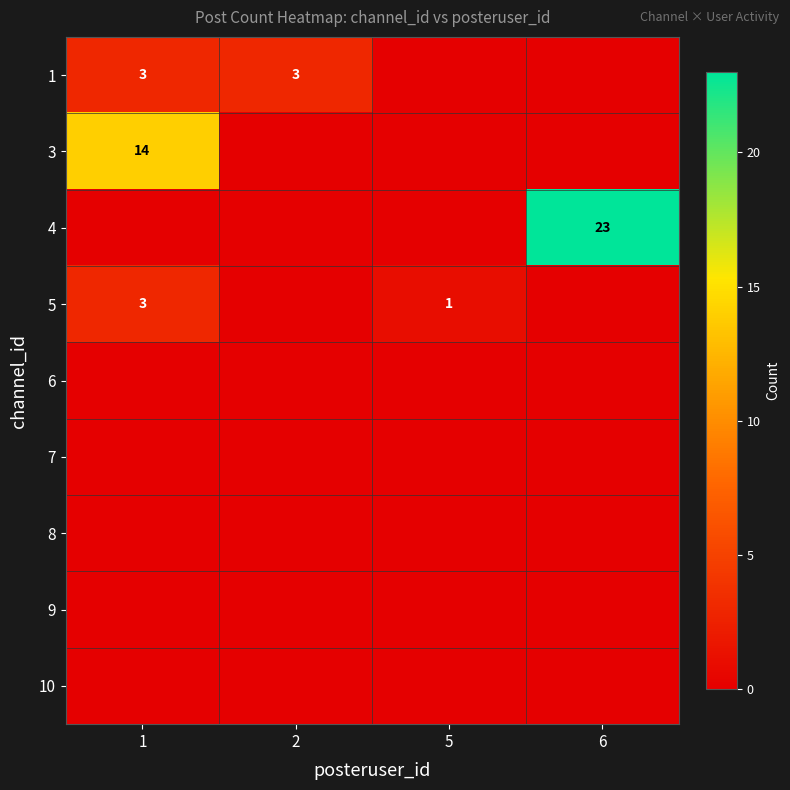

The 3 series shows 4 at 1. True or false?

False